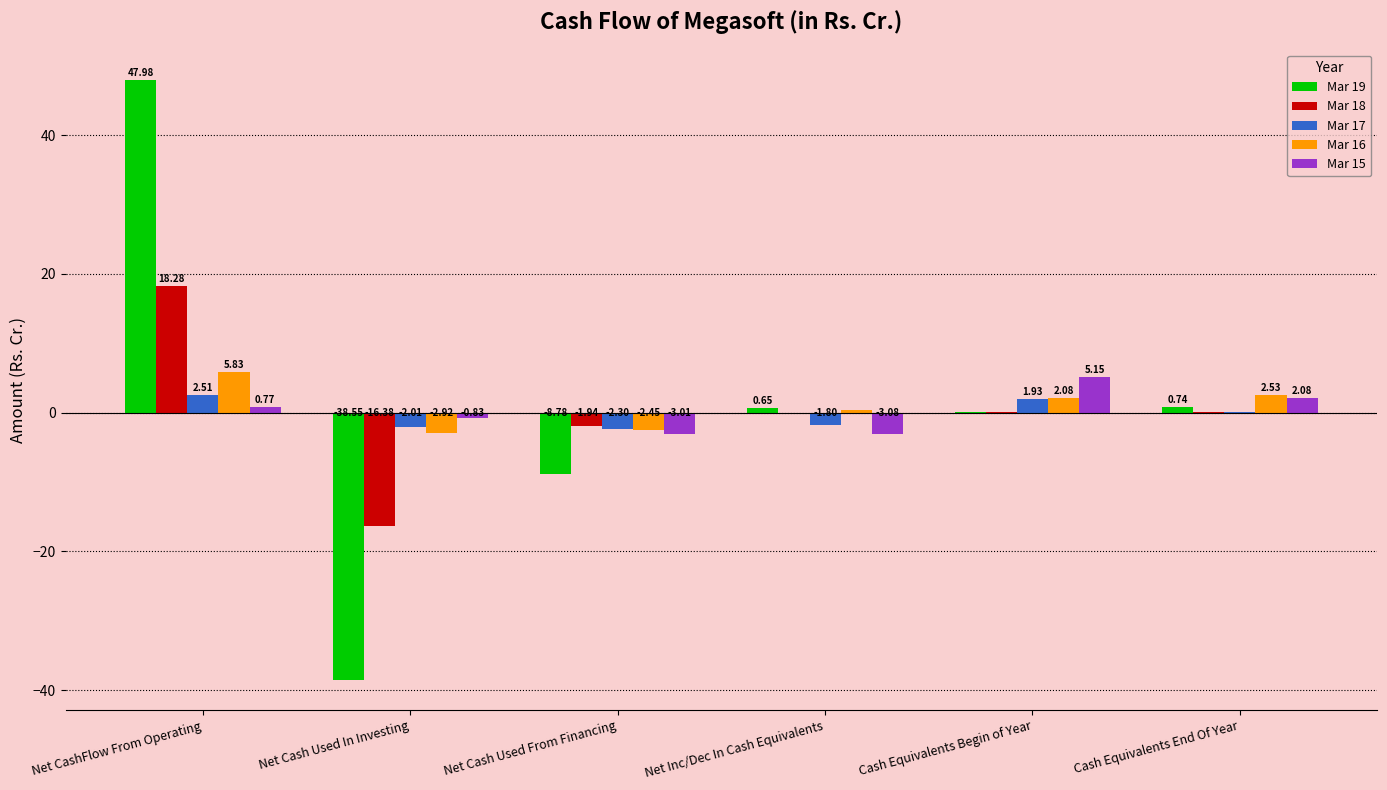

At which label is Mar 16 closest to 1?

Net Inc/Dec In Cash Equivalents